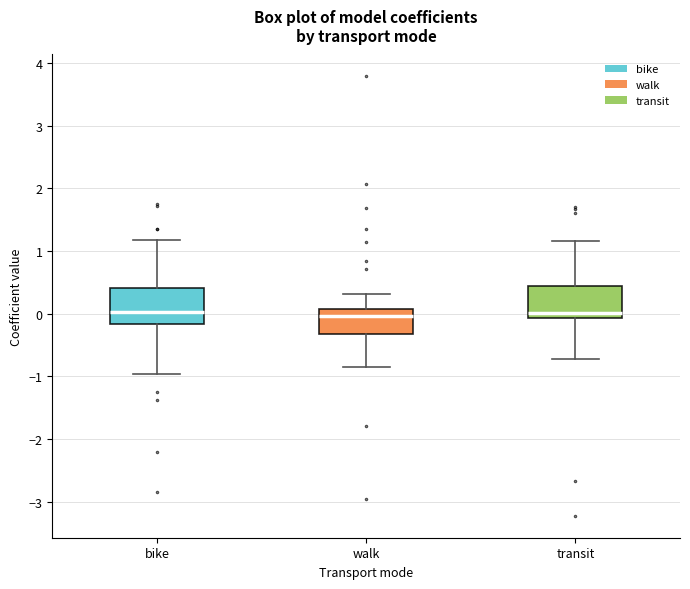

Reading left to right, transcribe this box plot: for each box, give where its median line is, the range the box spans, and where its two whiskers end, as read against the y-axis. The values are not printed on the chart, so give them approximately, as read against the axis.

bike: median 0.0, box -0.2 to 0.4, whiskers -1.0 to 1.2
walk: median 0.0, box -0.3 to 0.1, whiskers -0.8 to 0.3
transit: median 0.0, box -0.1 to 0.4, whiskers -0.7 to 1.2